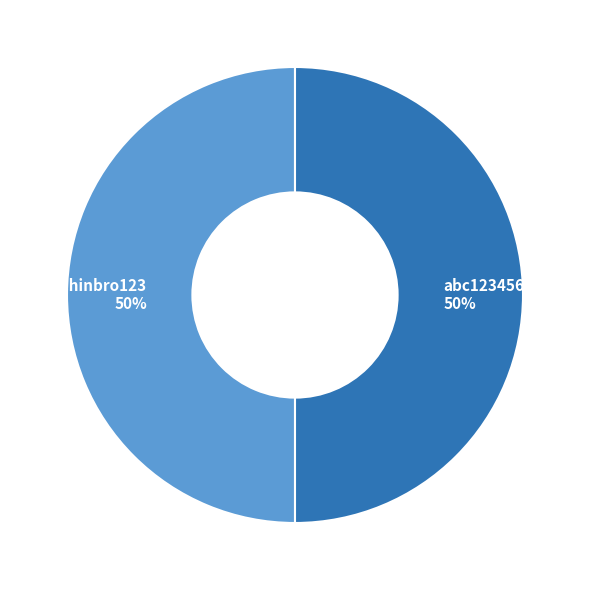

What is the ratio of the value at abc123456 to the value at sachinbro123?

1.0